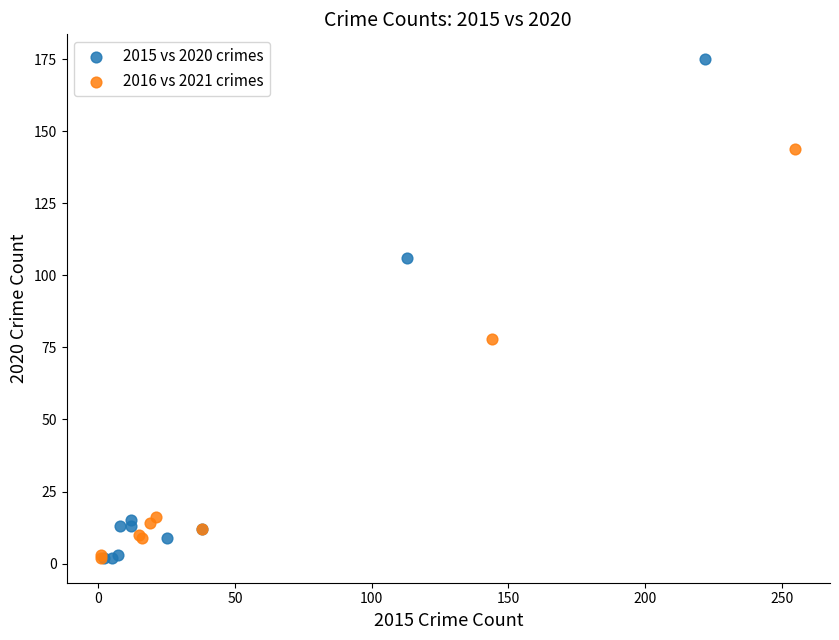

Which series has the largest Y range (max minus min)?

2015 vs 2020 crimes